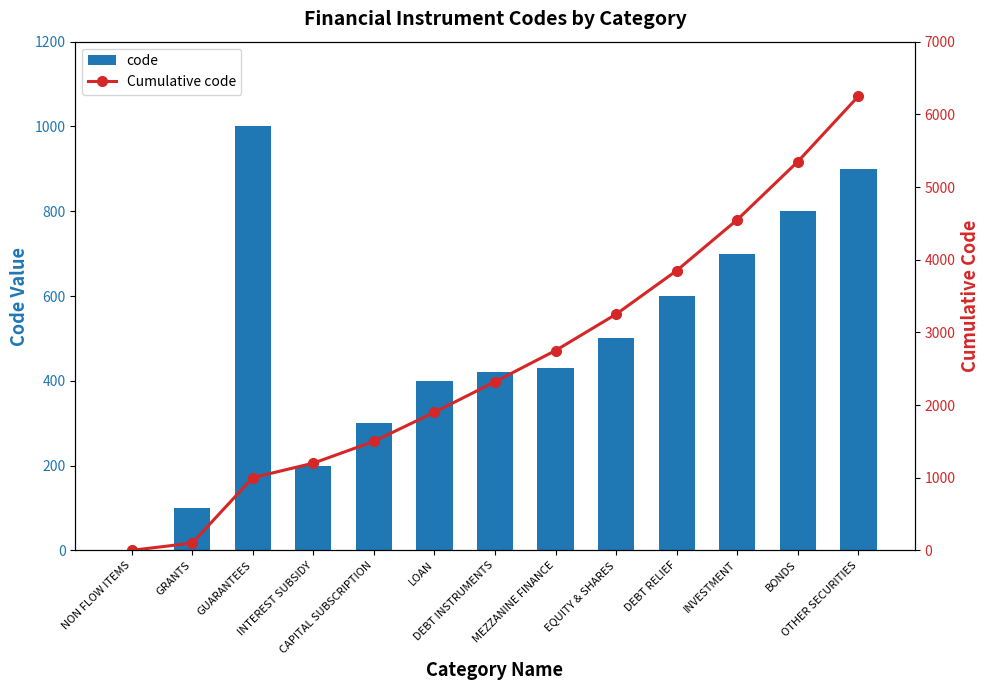

How many data points in code are less than 430?

6